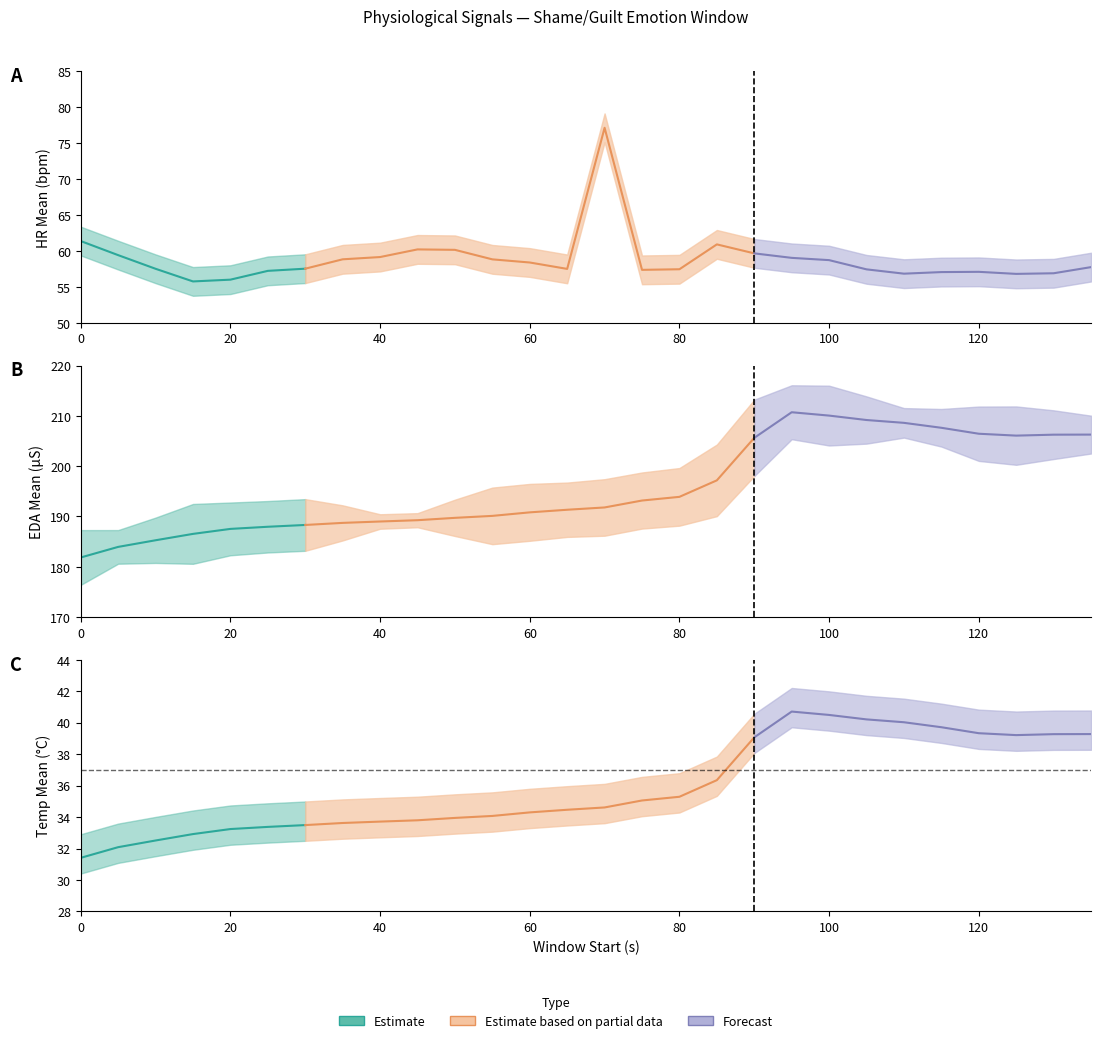

Where does the EDA_mean series first go above 191?

65